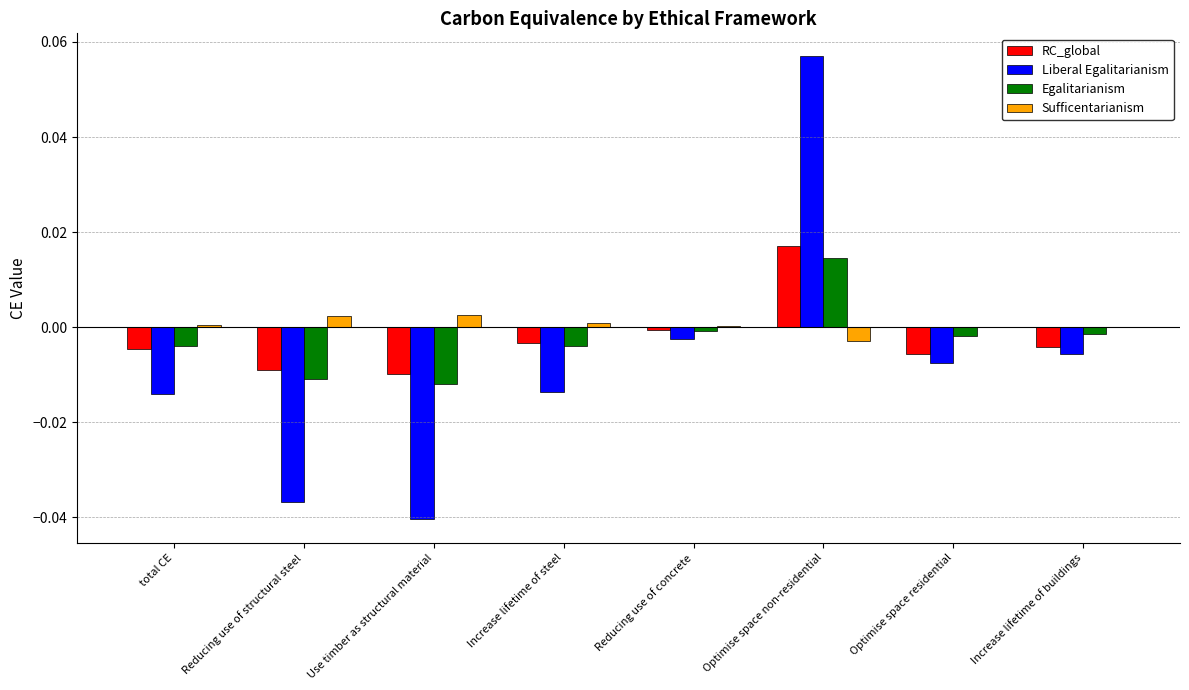

Which series has the widest spread of values?

Liberal Egalitarianism